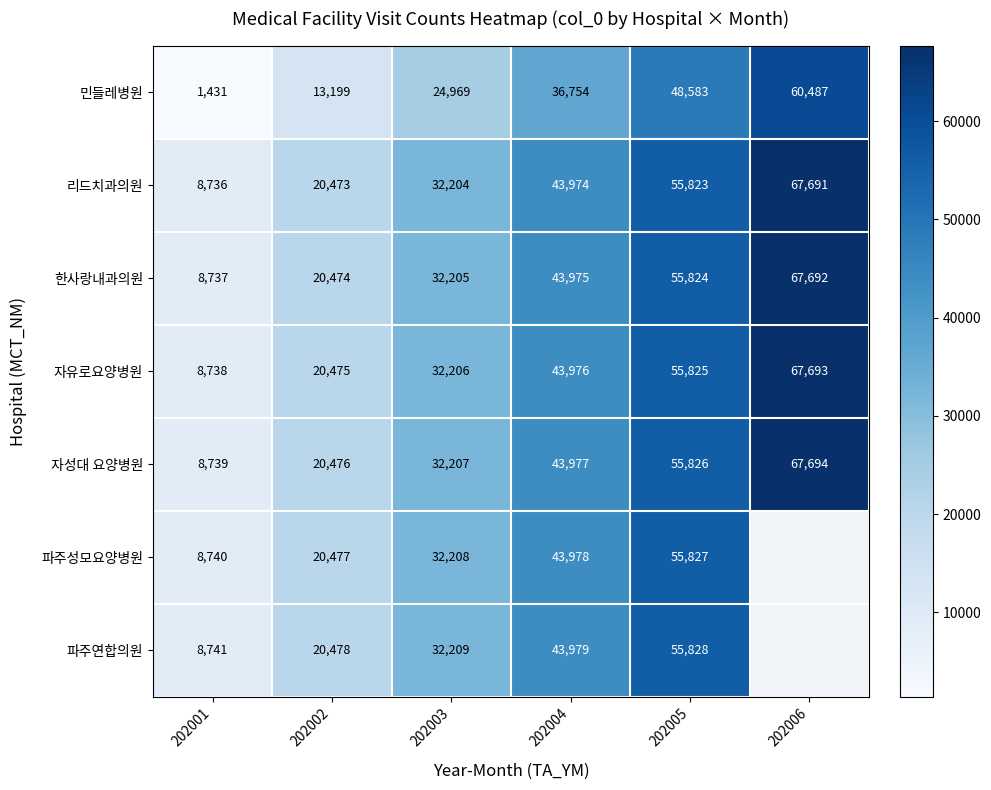

What is the difference between the second highest and second lowest values in the 리드치과의원 series?

35350